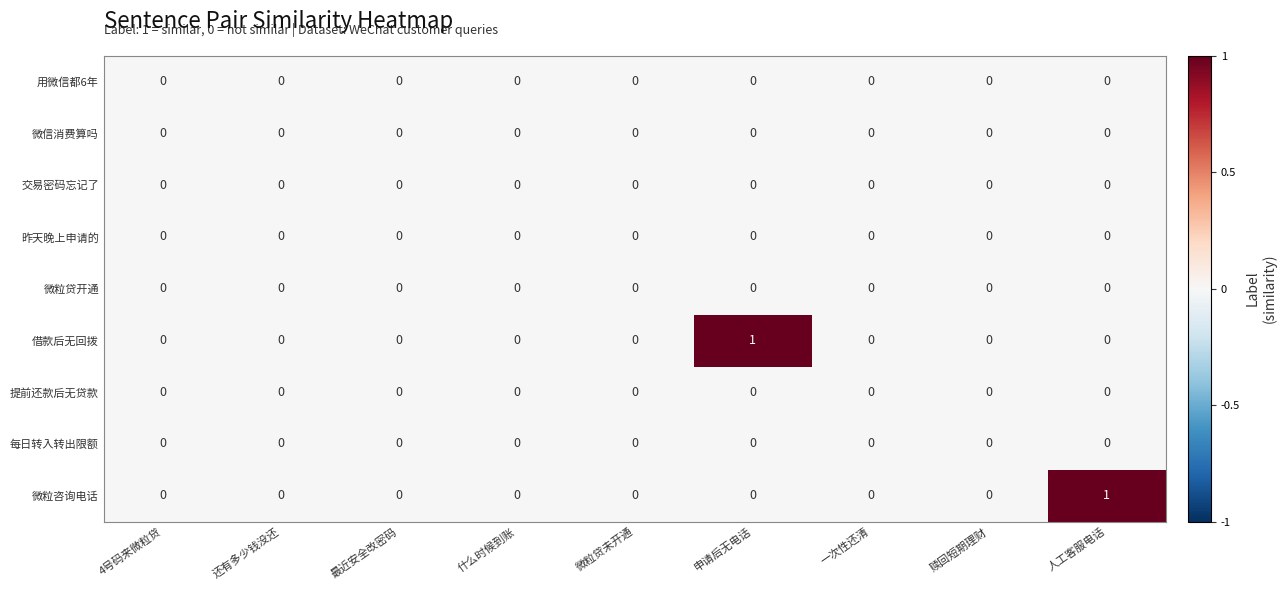

Is it true that 借款后无回拨 equals 0 at 赎回短期理财?

True